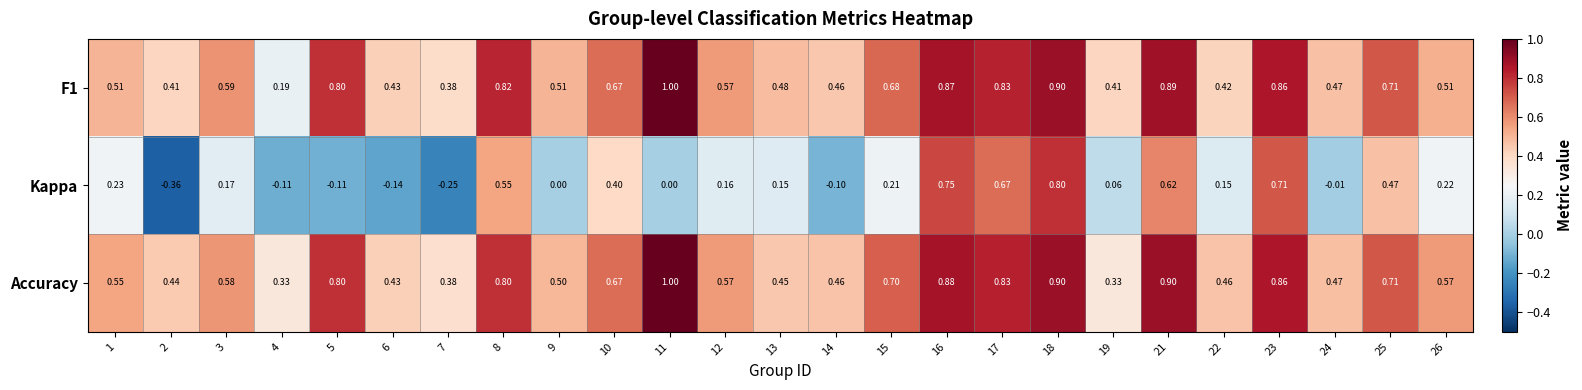

Which series has the largest total across all categories?

Accuracy